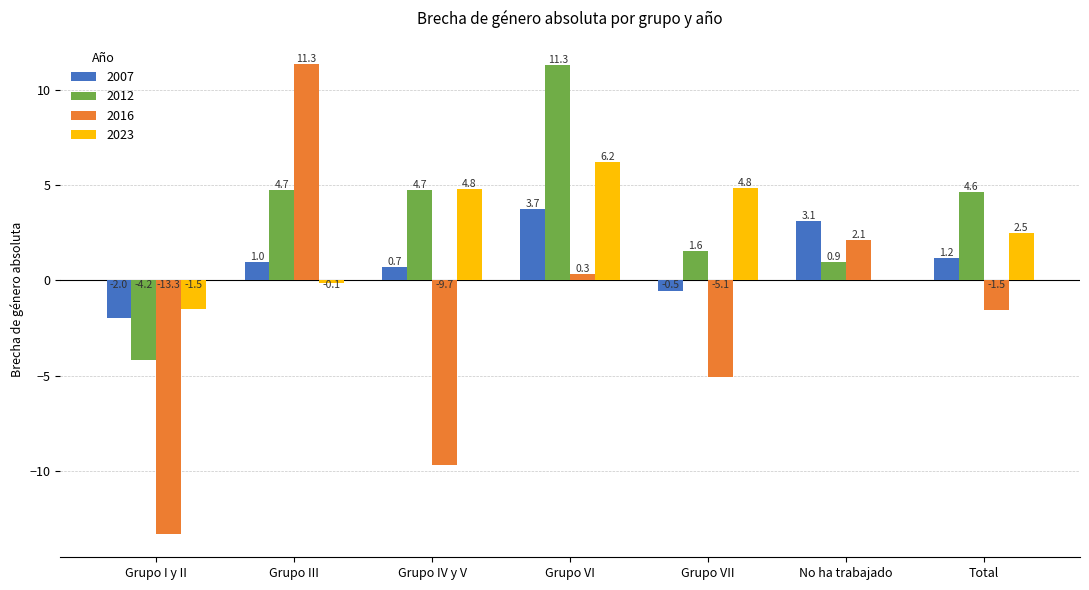

At which label does 2012 first exceed 4?

Grupo III